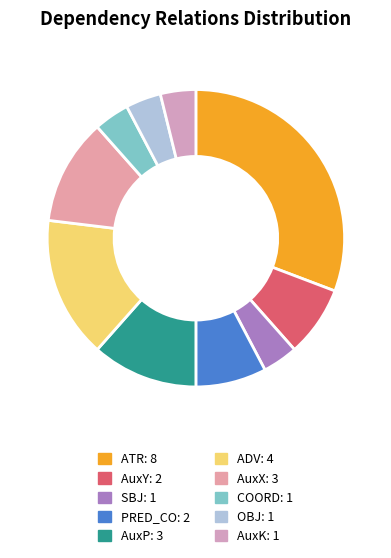

The COORD slice represents 1% of the pie. True or false?

False